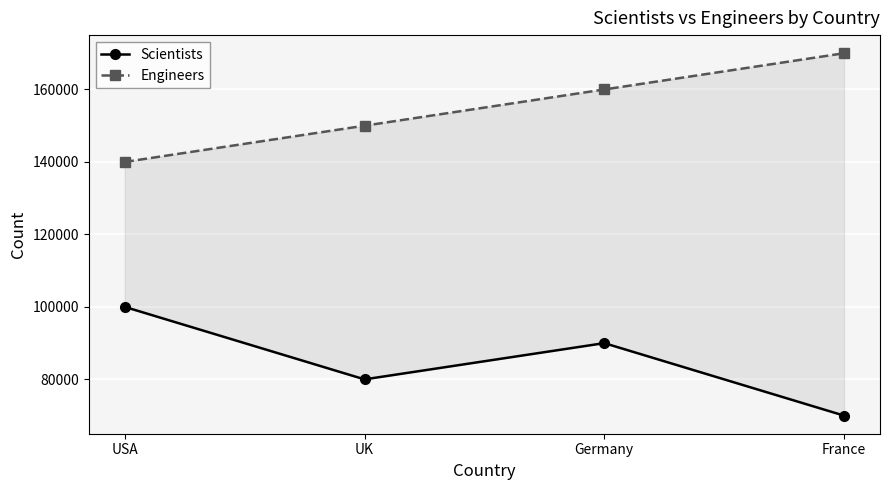

Between USA and UK, which is larger?

USA